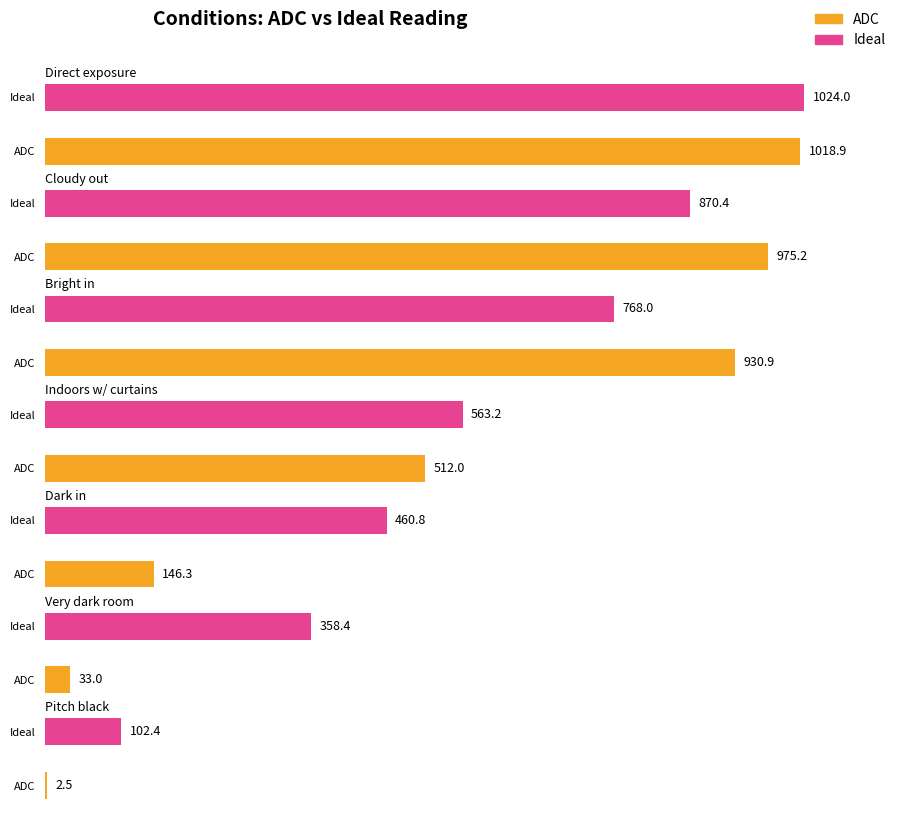

Is it true that Ideal equals 102.4 at Pitch black?

True